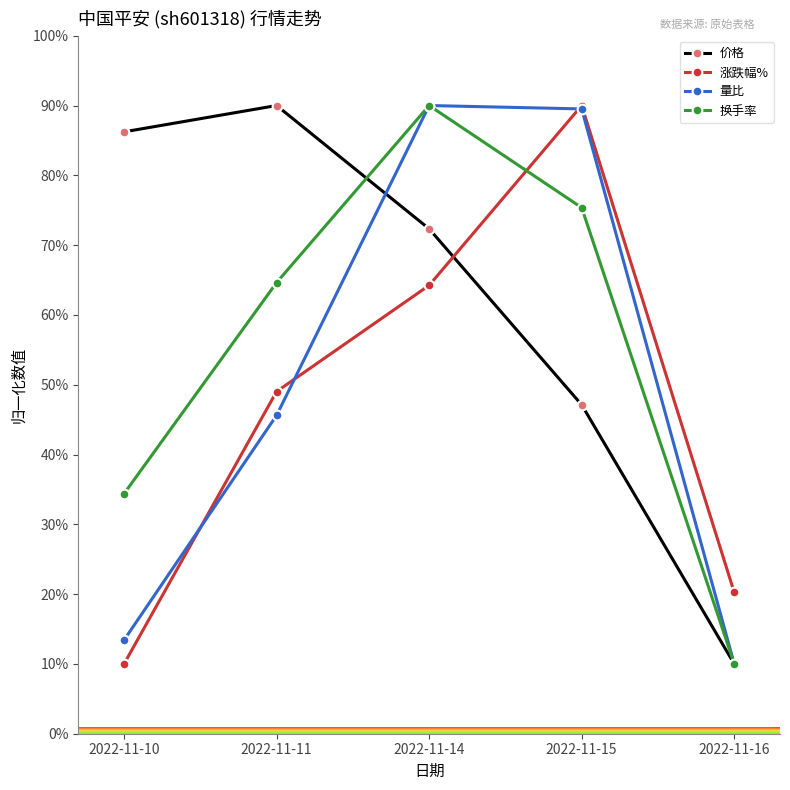

At which label does 换手率 first exceed 64?

2022-11-11